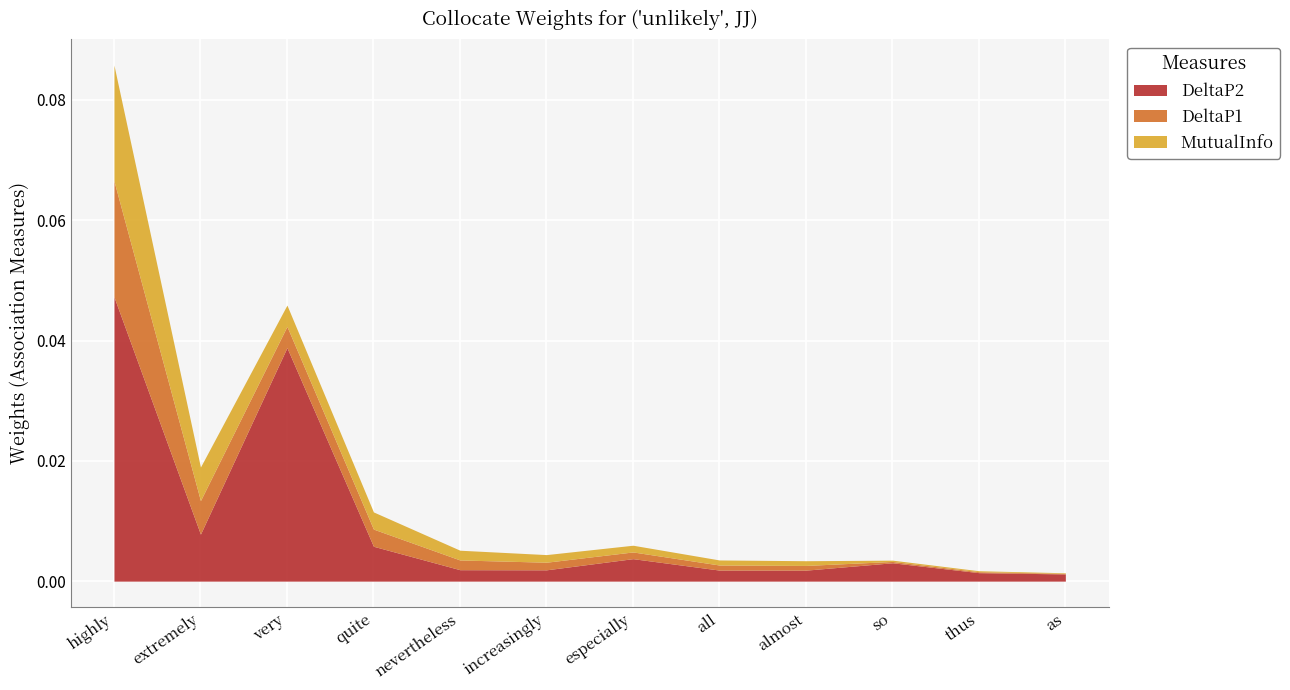

Count the number of categories in the chart.

12